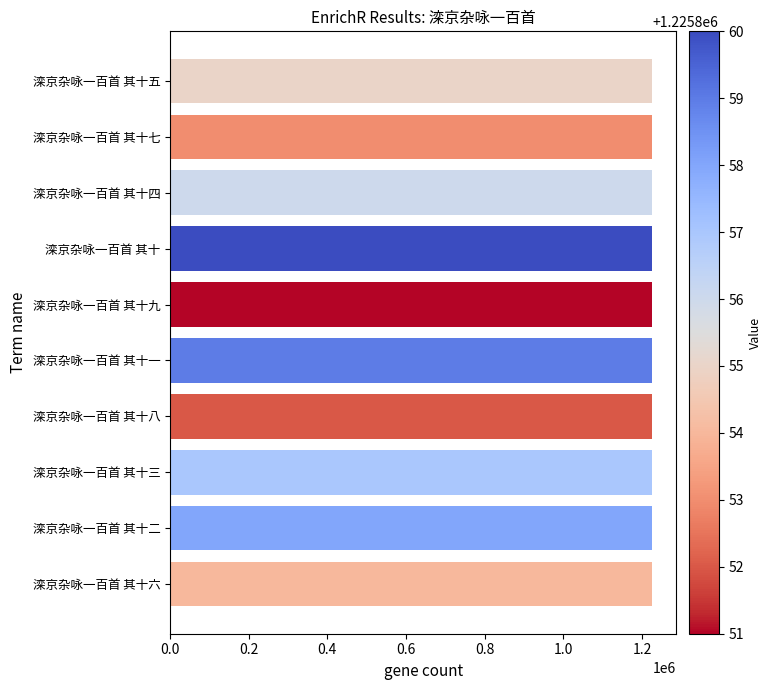

What is the minimum value shown in the chart?

1225851